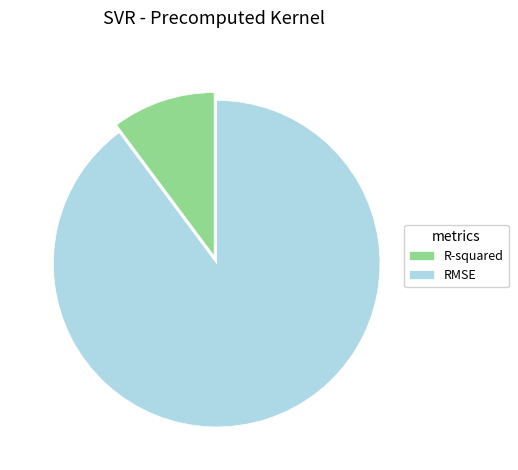

How many slices are in this pie chart?

2